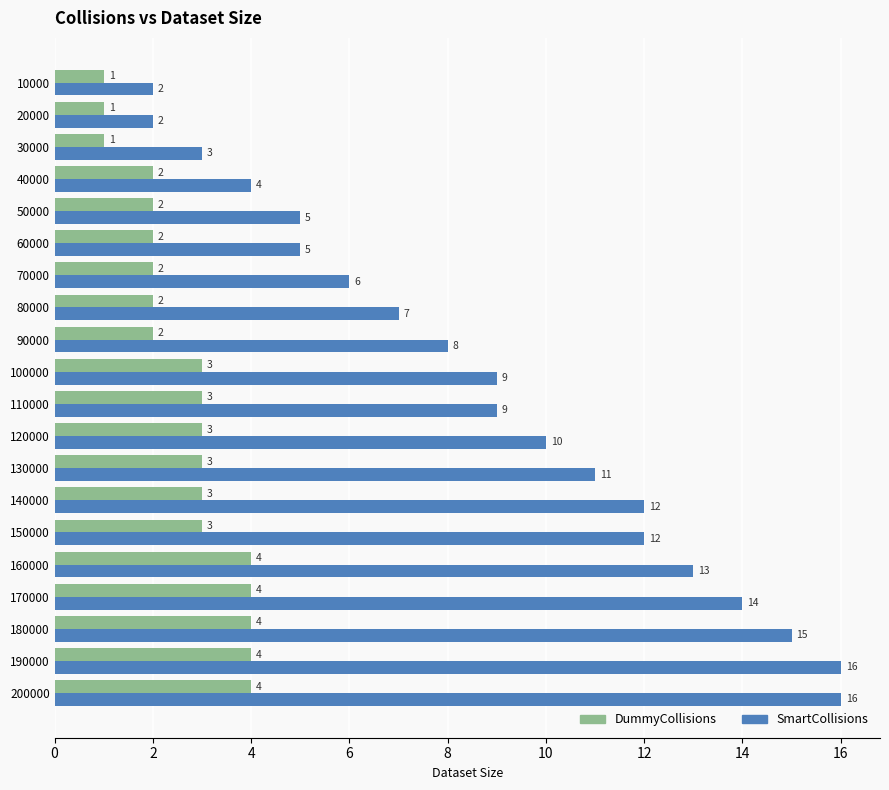

What is the maximum value shown in the chart?

16